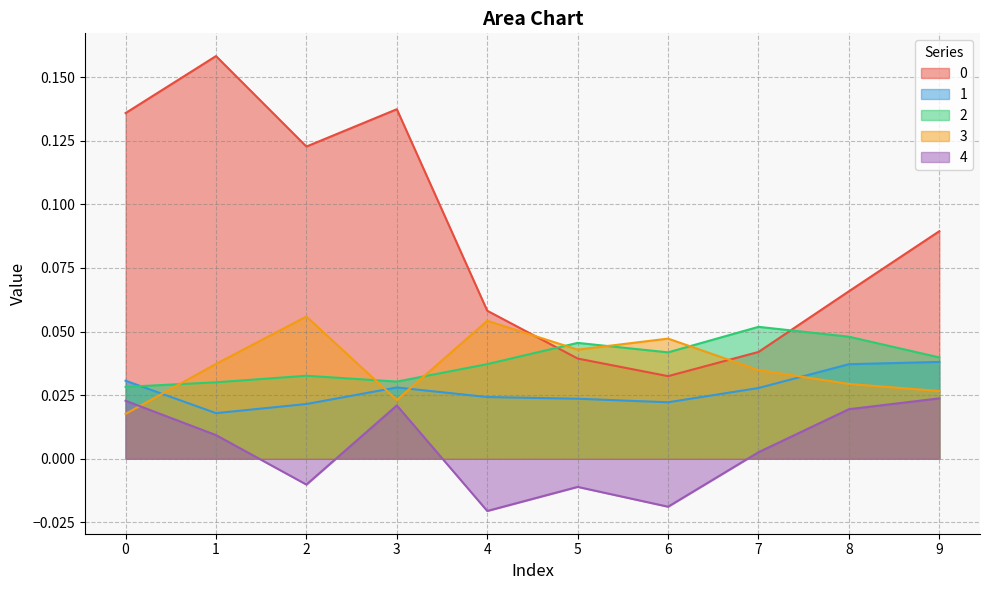

At which label is 0 closest to 0?

6